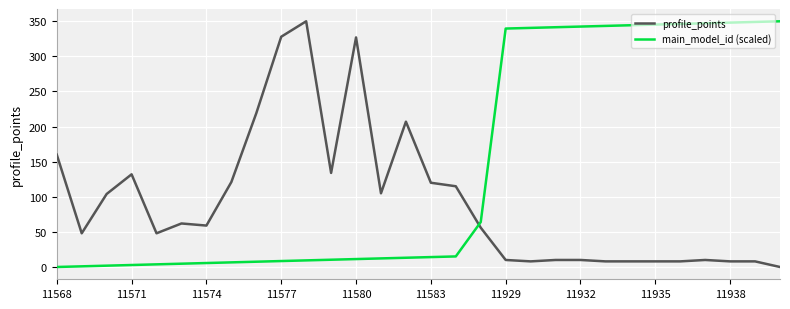

What is the difference between the maximum and minimum values in the profile_points series?

350.0